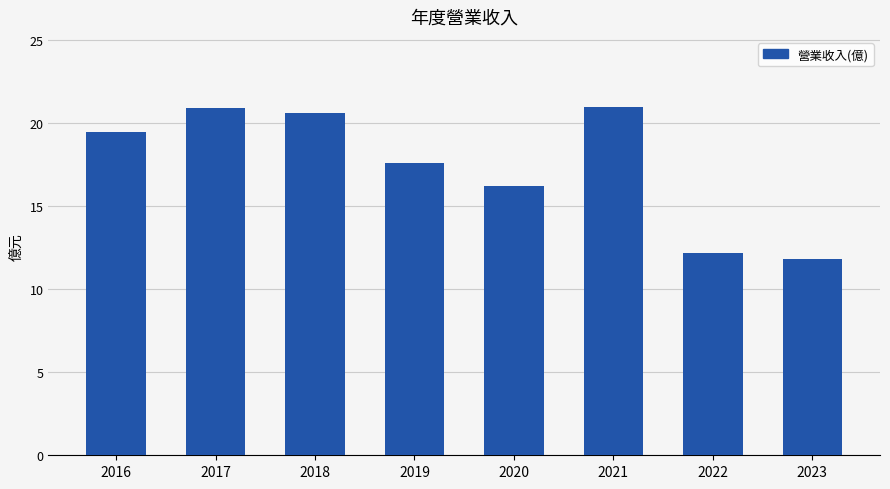

Which has a higher value, 2022 or 2023?

2022